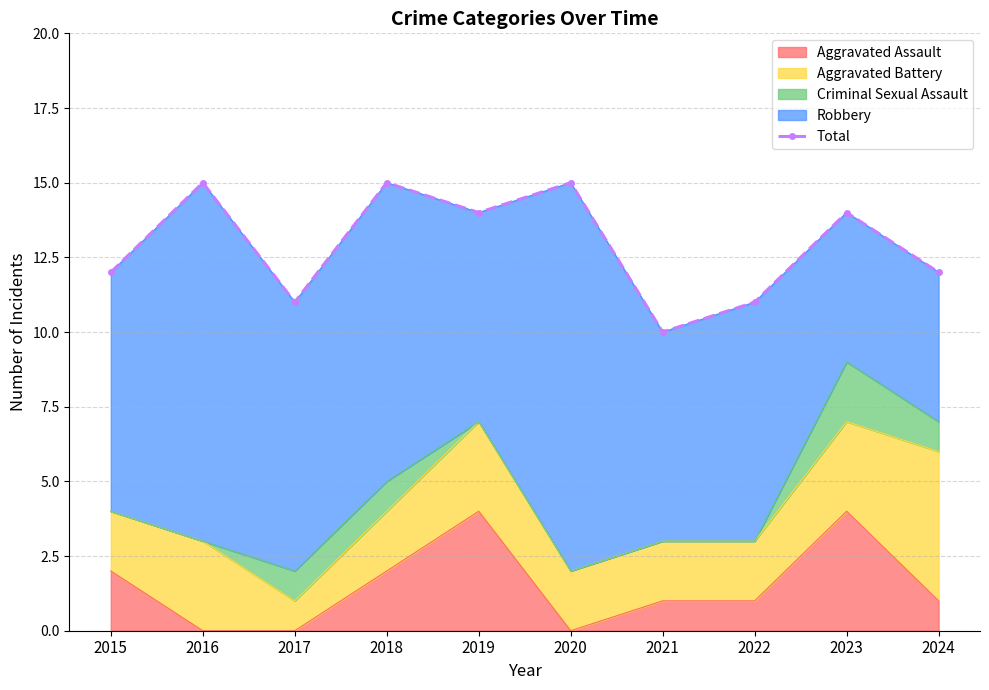

True or false: the data has more than 2 interior local peaks.

True